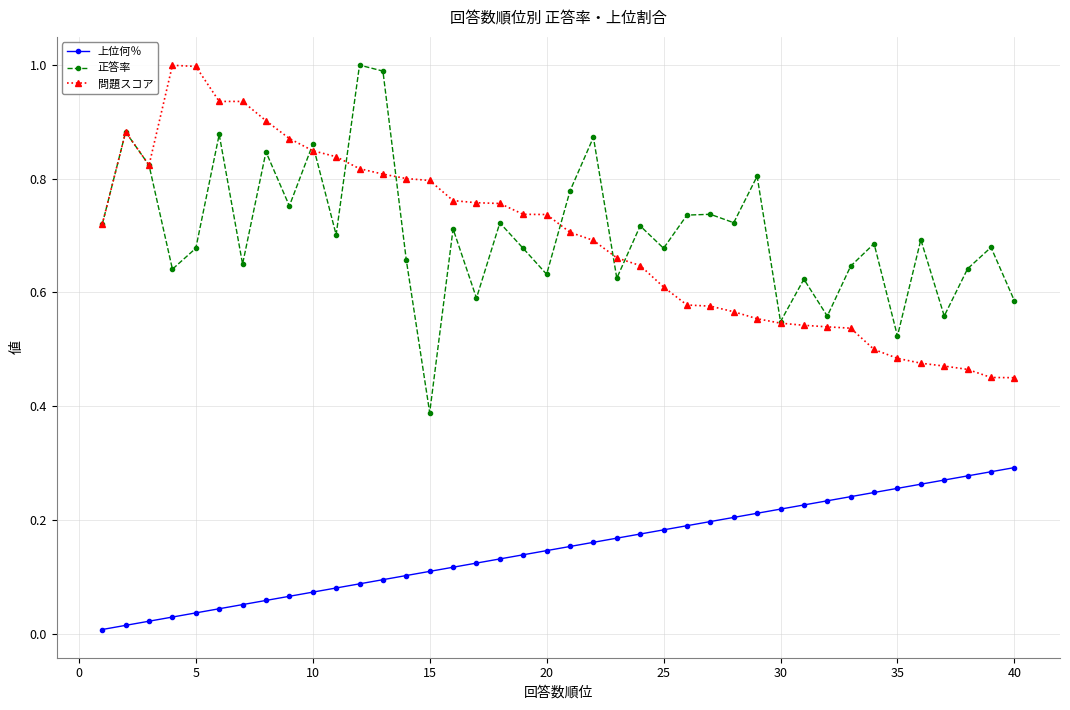

True or false: 正答率 has more than 1 interior local peaks.

True